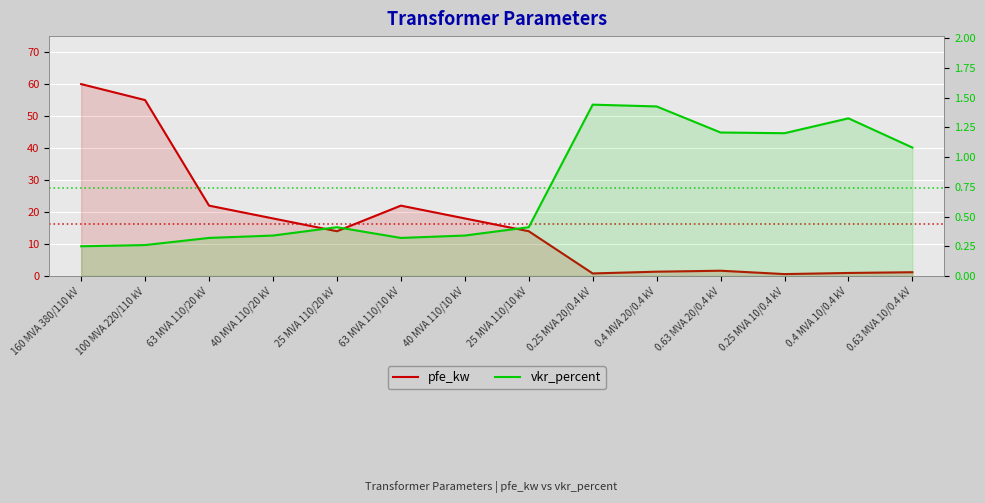

How many data points does each series have?

14